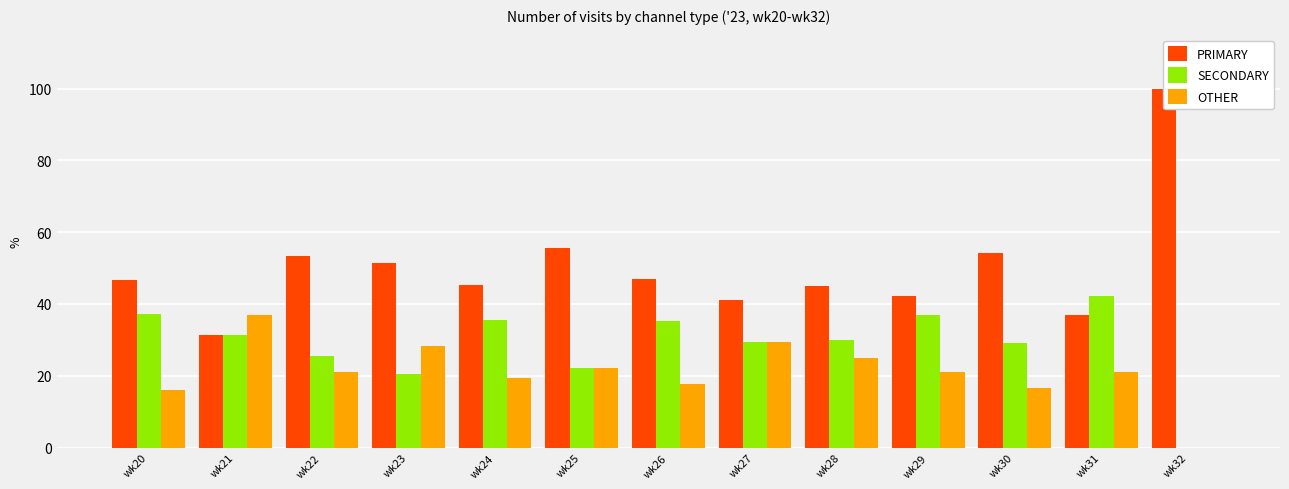

Reading left to right, what are all the values shown in this chart?

PRIMARY: wk20=46.8	wk21=31.5	wk22=53.5	wk23=51.3	wk24=45.2	wk25=55.6	wk26=47.1	wk27=41.2	wk28=45.0	wk29=42.1	wk30=54.2	wk31=36.8	wk32=100.0
SECONDARY: wk20=37.1	wk21=31.5	wk22=25.6	wk23=20.5	wk24=35.5	wk25=22.2	wk26=35.3	wk27=29.4	wk28=30.0	wk29=36.8	wk30=29.2	wk31=42.1	wk32=0.0
OTHER: wk20=16.1	wk21=37.0	wk22=20.9	wk23=28.2	wk24=19.4	wk25=22.2	wk26=17.6	wk27=29.4	wk28=25.0	wk29=21.1	wk30=16.7	wk31=21.1	wk32=0.0